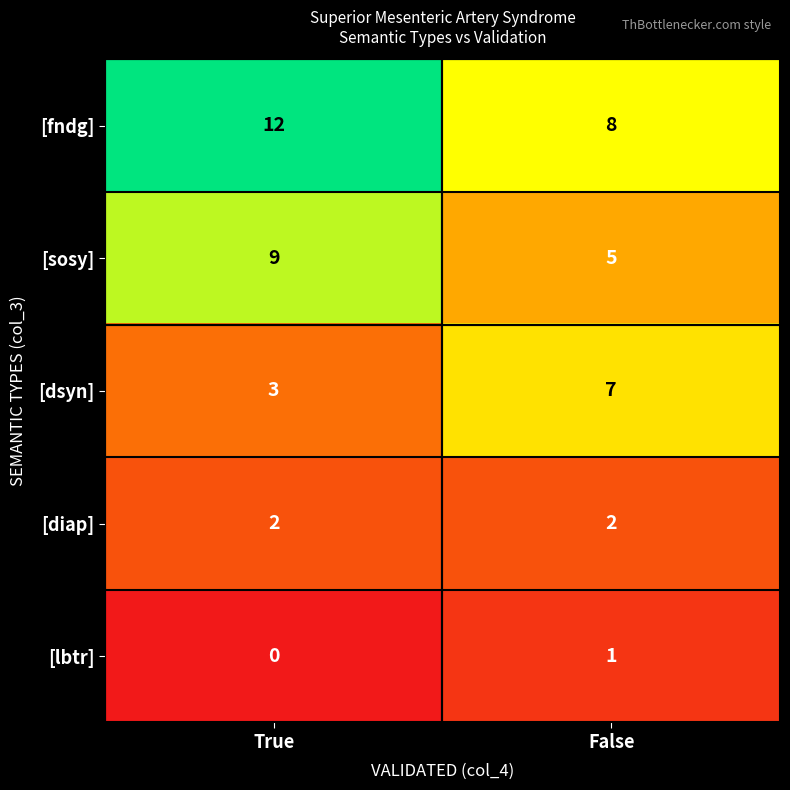

What is the spread (max minus min) of values at False?

7